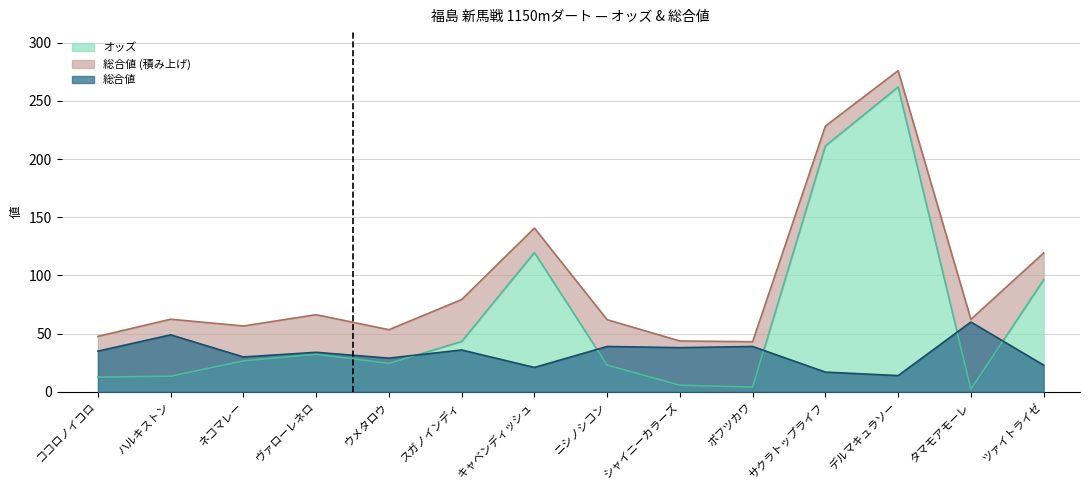

Reading right to left, transcribe all the data shown in this chart.

オッズ: 96.3	2.3	261.9	211.3	4.1	5.7	23.0	119.7	43.3	24.4	32.3	26.6	13.4	12.7
総合値: 23.0	60.0	14.0	17.0	39.0	38.0	39.0	21.0	36.0	29.0	34.0	30.0	49.0	35.0